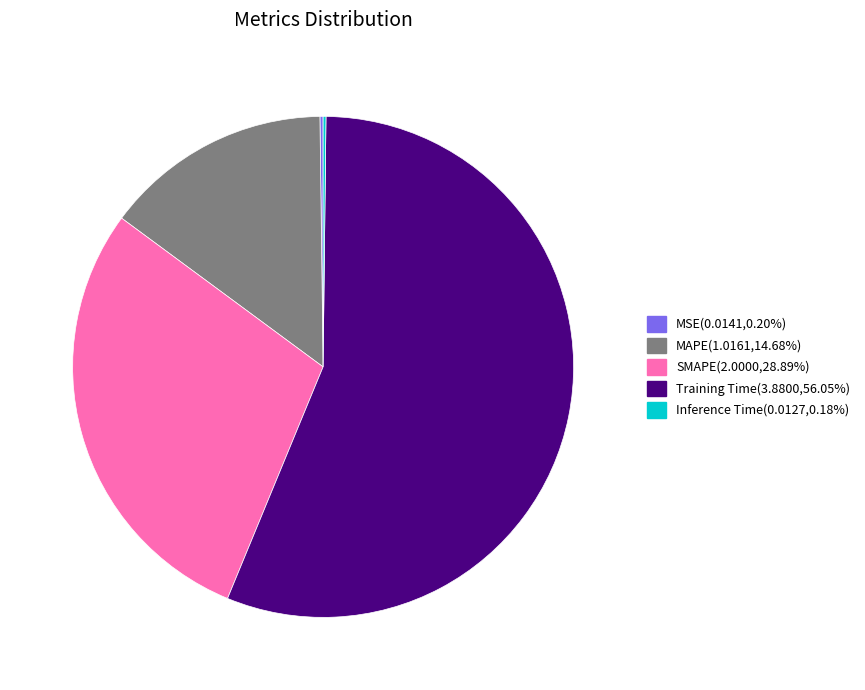

Is the sum of MAPE and Training Time greater than half?

Yes